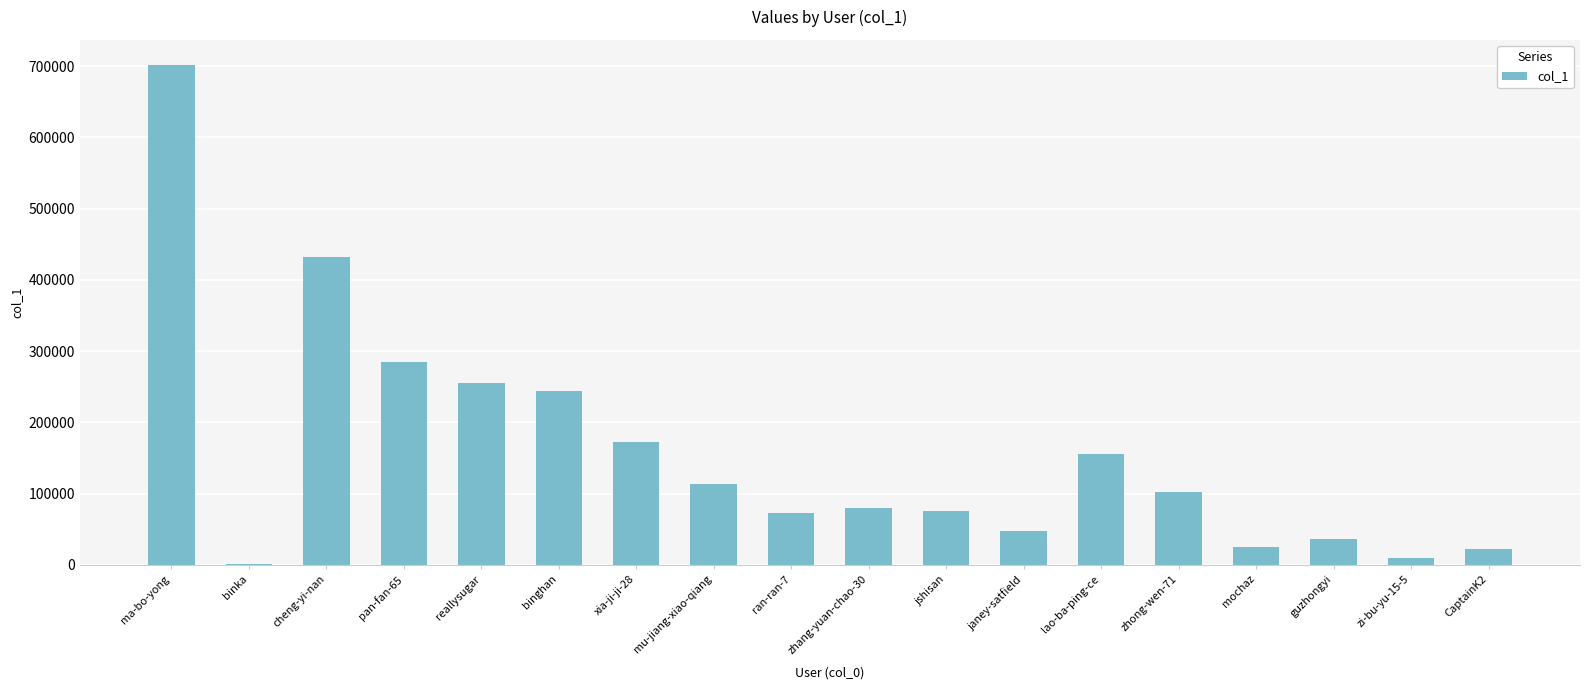

Are the bars horizontal?

No